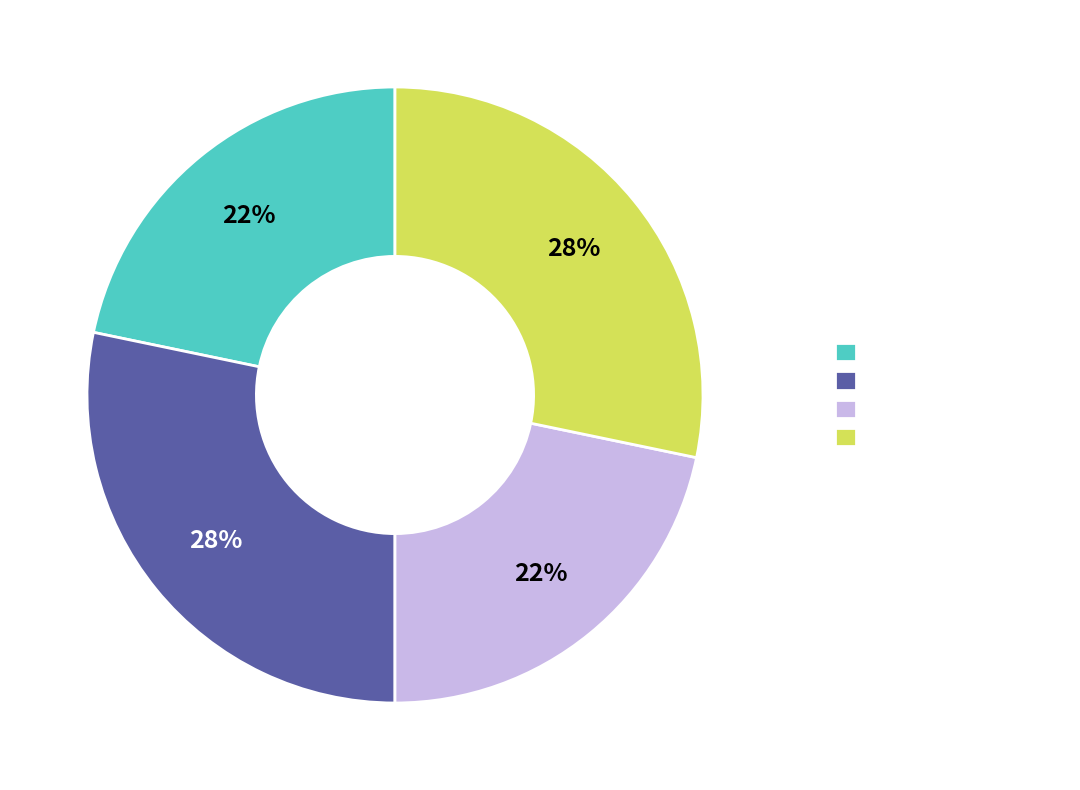

Does Estandar account for over 50% of the chart?

No